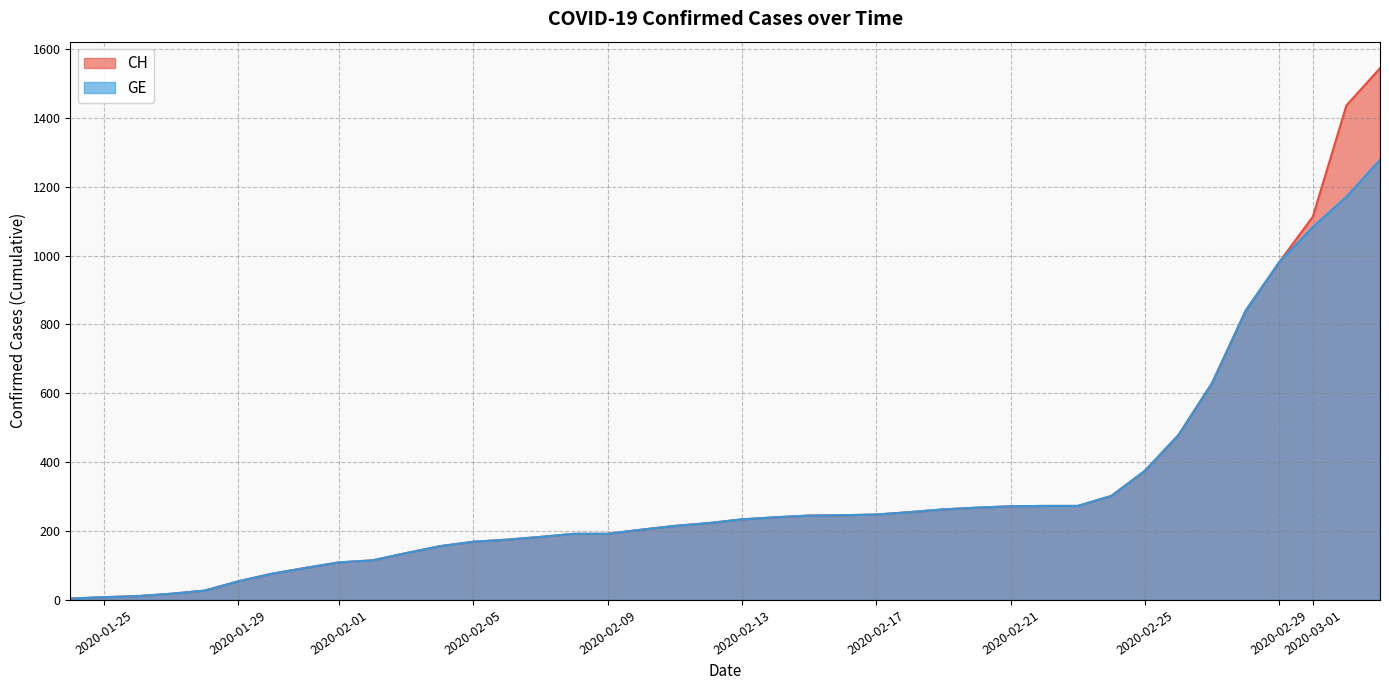

How many series are shown in this chart?

2